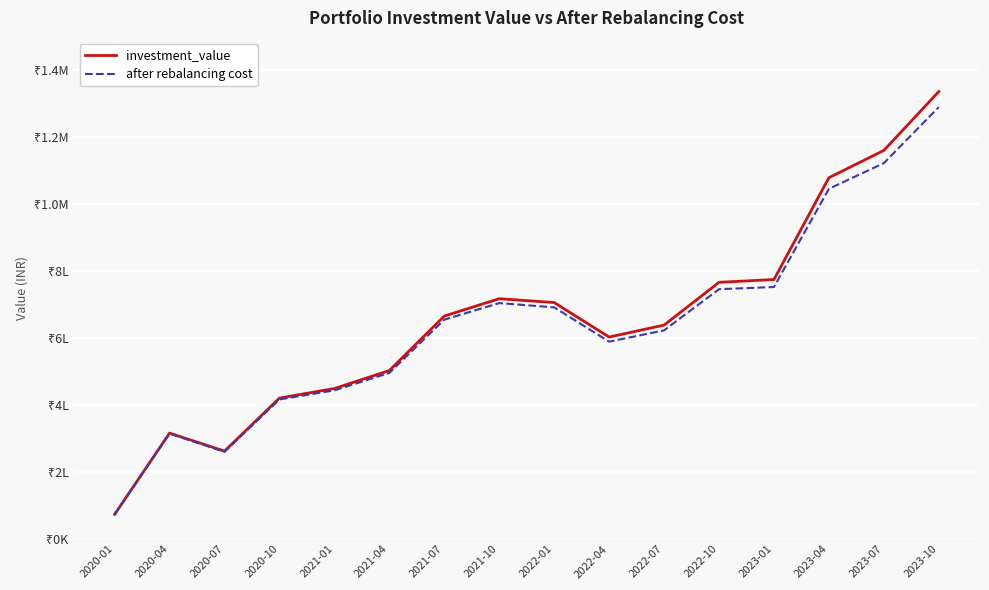

At which category is the sum across all series the highest?

2023-10